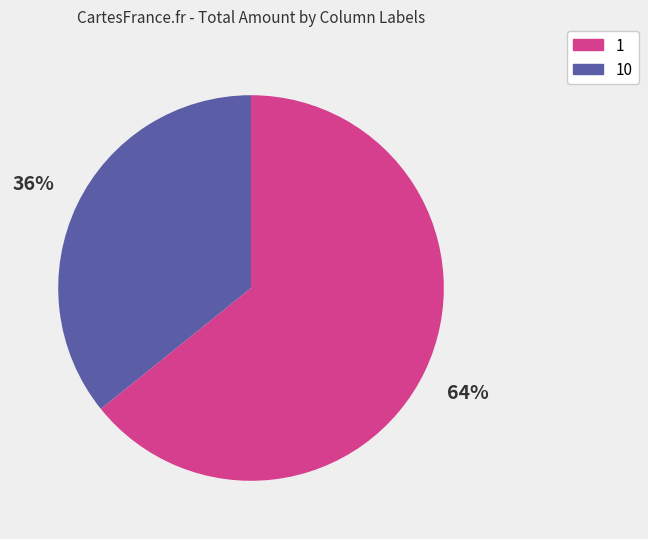

To the nearest percent, what is the difference between the largest and smallest slice percentages?

28%